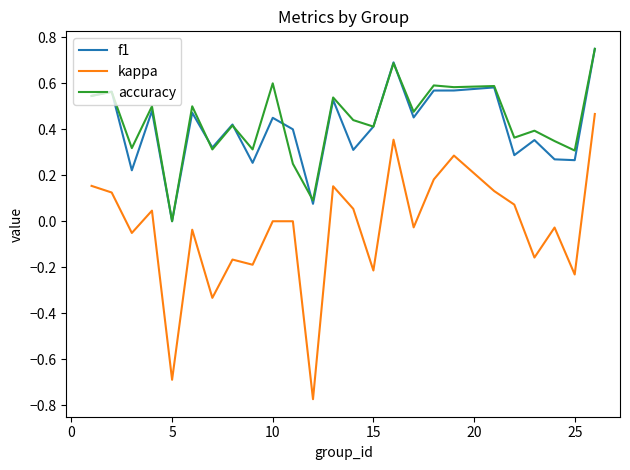

True or false: kappa and f1 cross at least once.

False